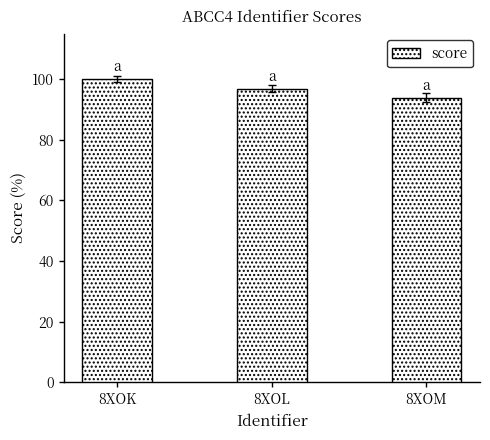

Rank the categories by value from highest to lowest.

8XOK, 8XOL, 8XOM